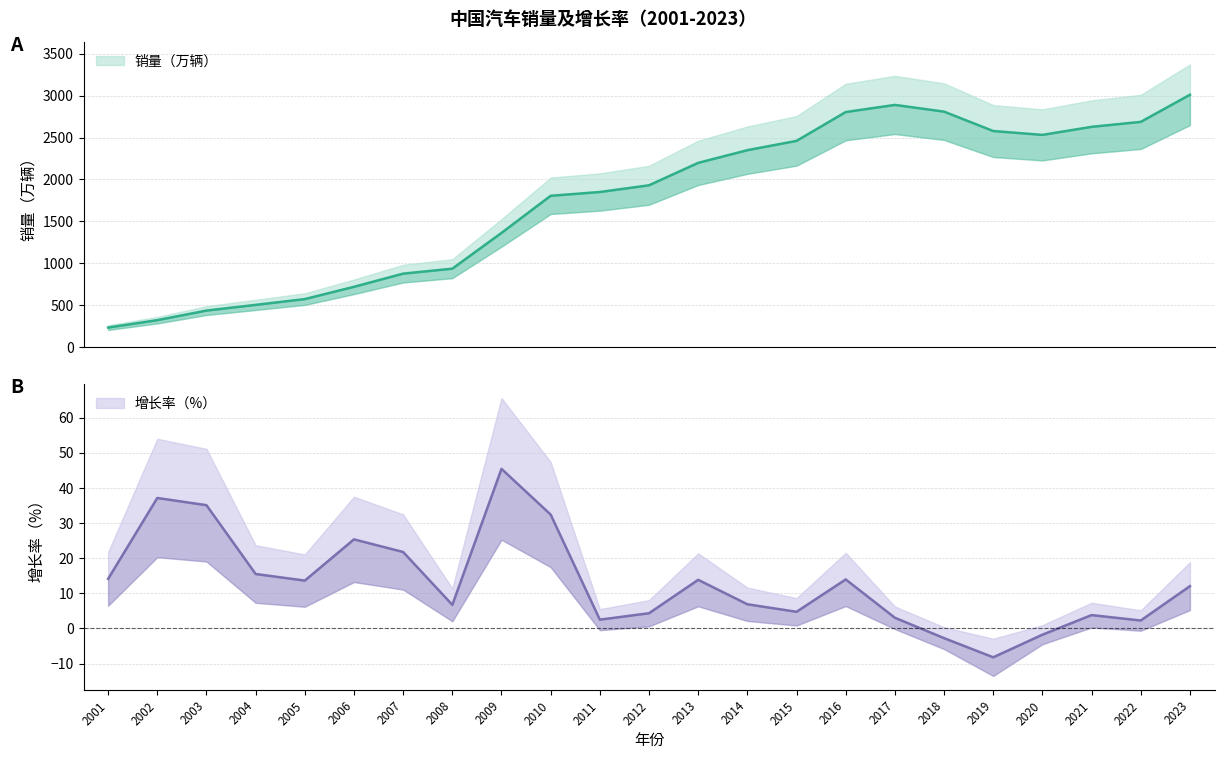

Is the value of 增长率（%） at 2001 greater than the value of 销量（万辆） at 2019?

No